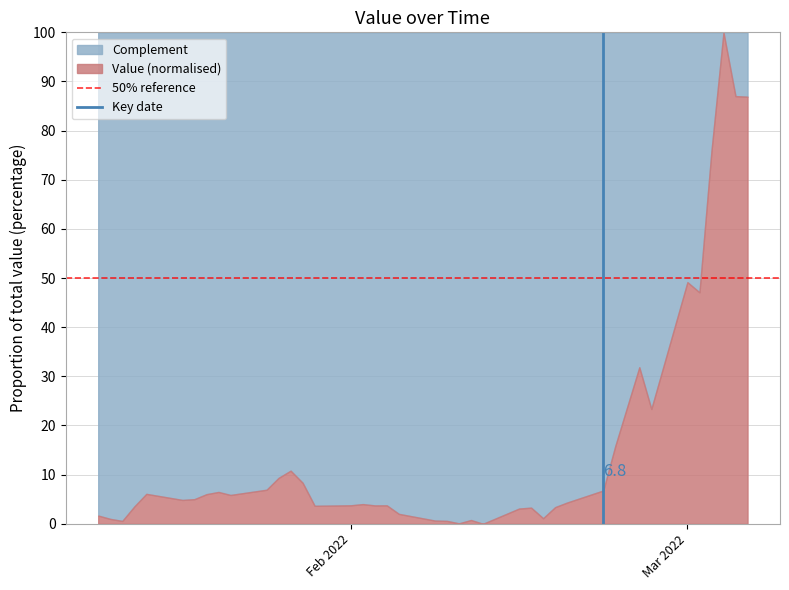

What is the difference between the maximum and minimum values in the Value (normalised) series?

100.0